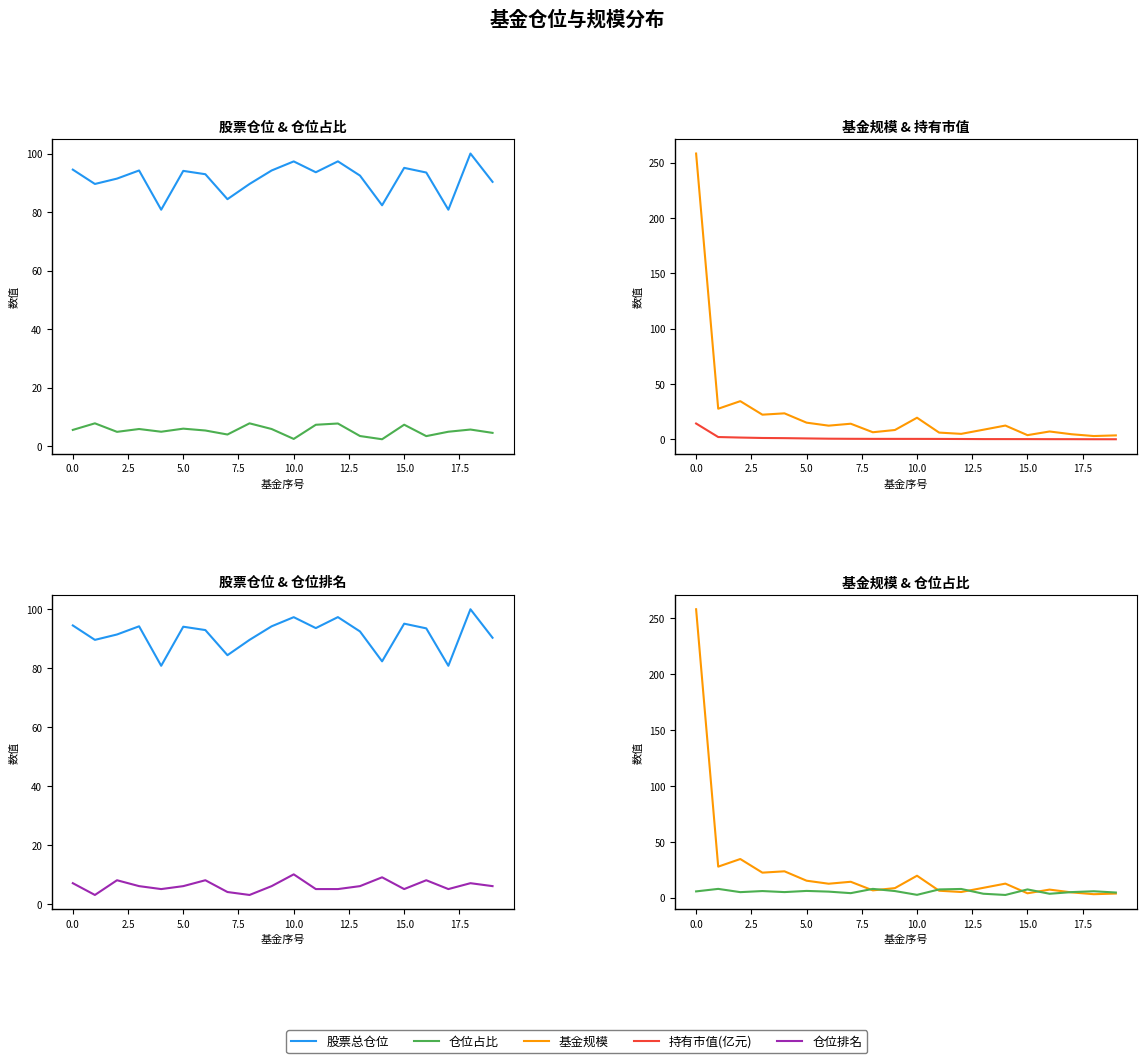

What are all the series names shown in the legend?

股票总仓位, 仓位占比, 基金规模, 持有市值(亿元), 仓位排名